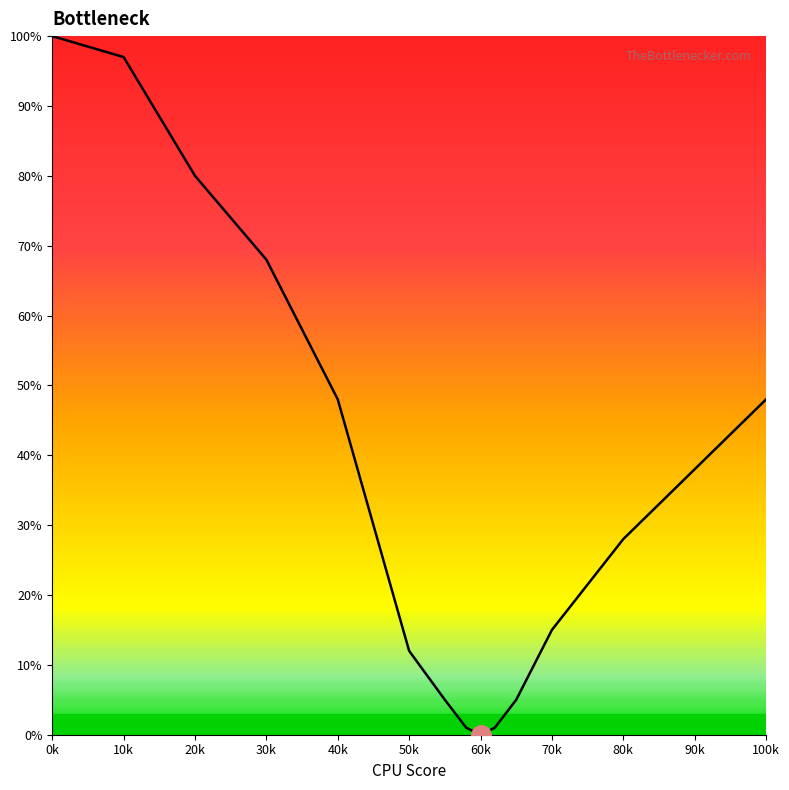

The value at 100k is 48. True or false?

True